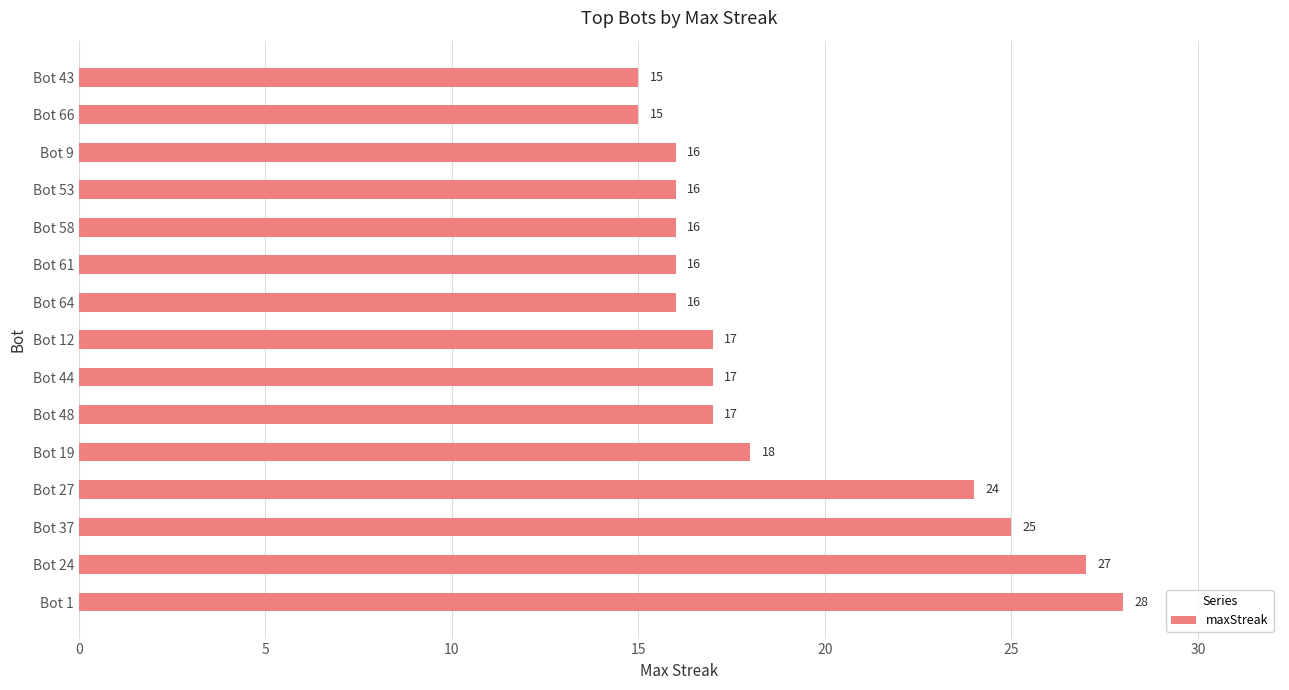

The value at Bot 61 is 16. True or false?

True